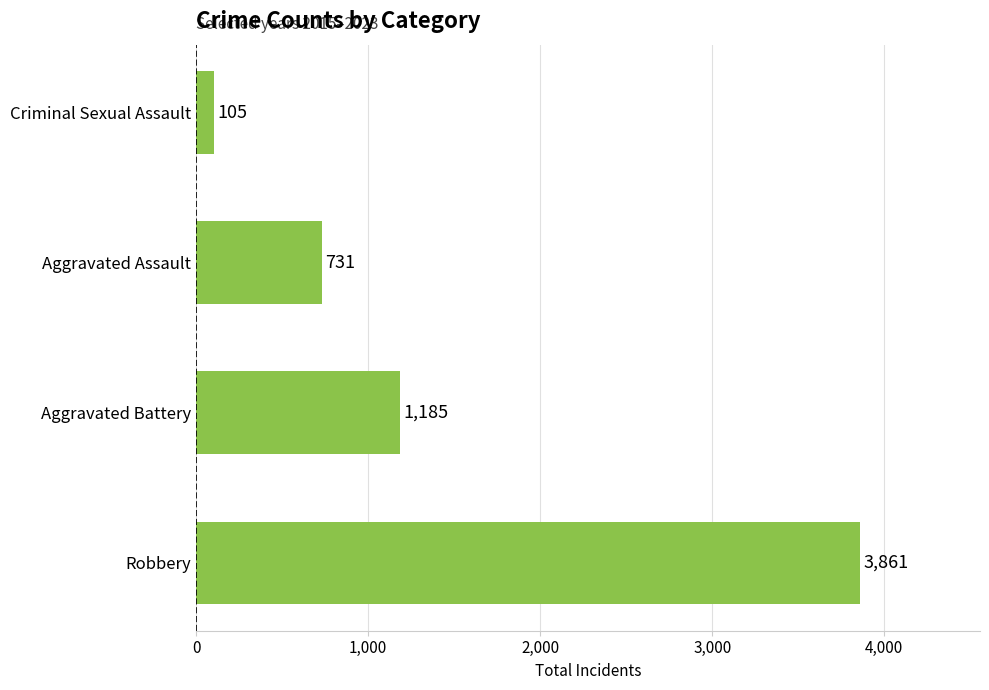

Are the bars horizontal?

Yes